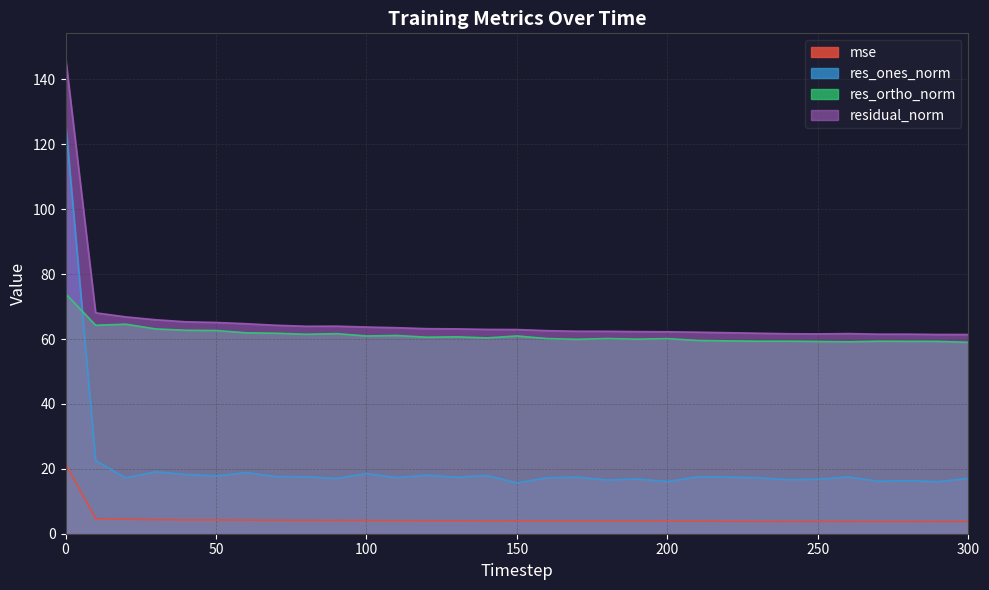

How many values in the res_ones_norm series exceed 17?

22